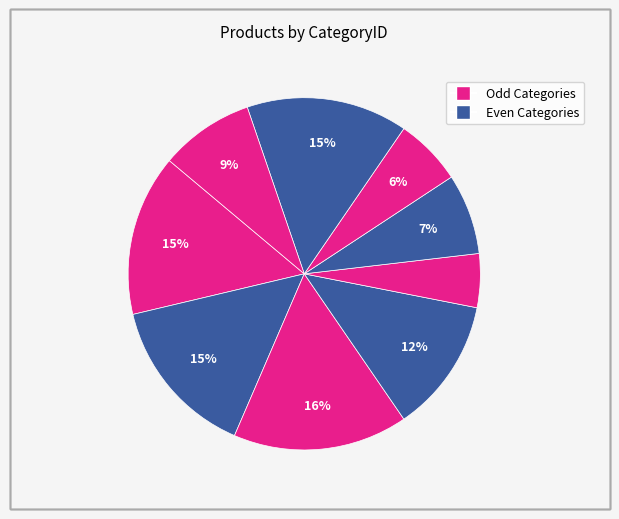

Is there a majority slice in this chart?

No